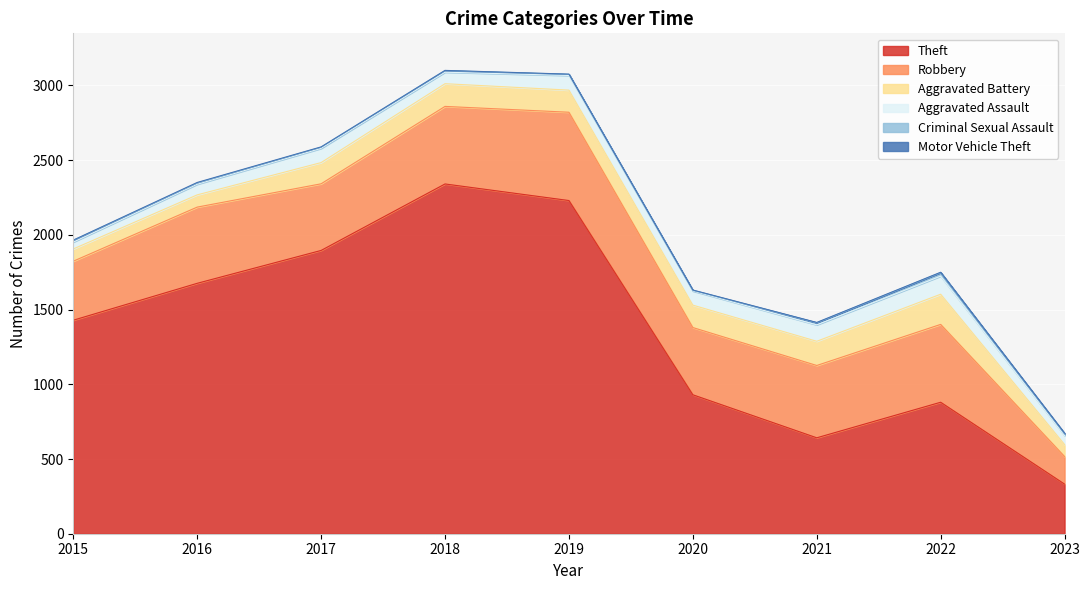

What is the greatest value displayed?

2341